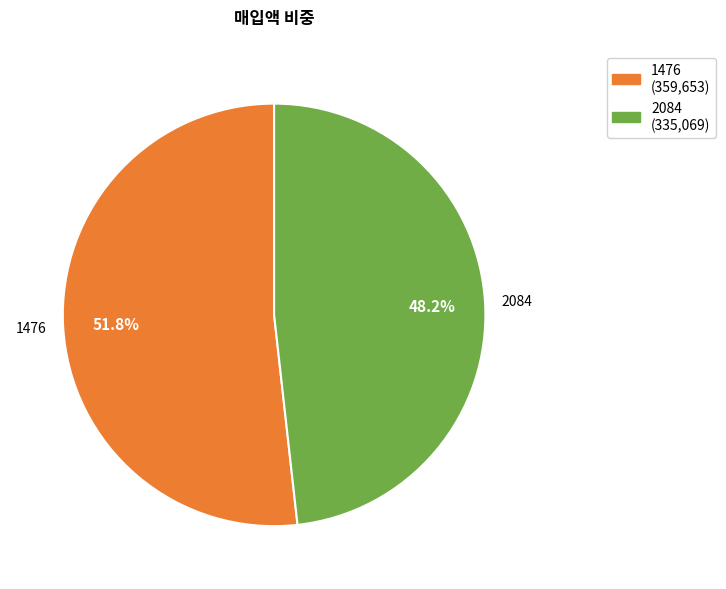

What percentage is NOT represented by 2084 (335,069)?

51.8%